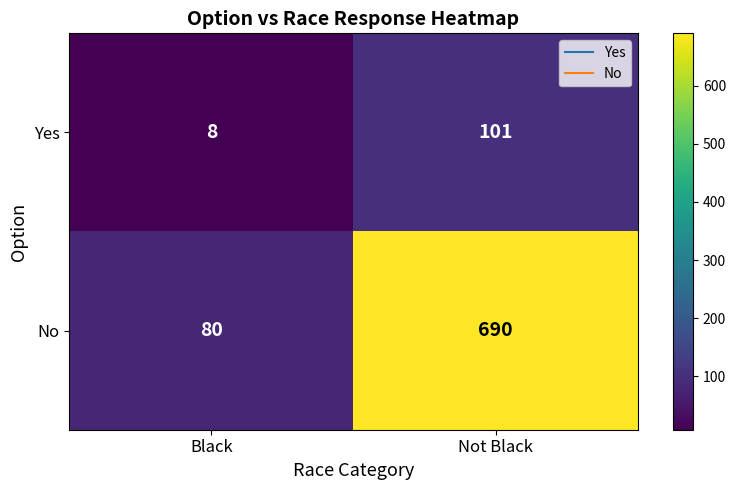

Reading left to right, list all the values displayed in this chart.

Yes: Black=8	Not Black=101
No: Black=80	Not Black=690